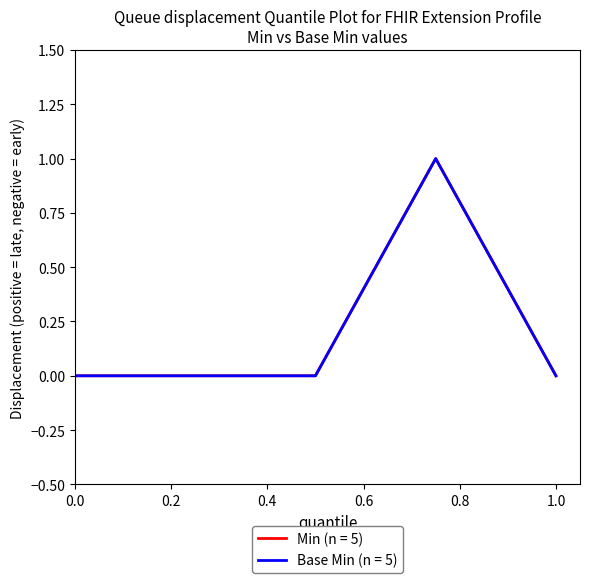

True or false: Min (n = 5) and Base Min (n = 5) cross at least once.

False